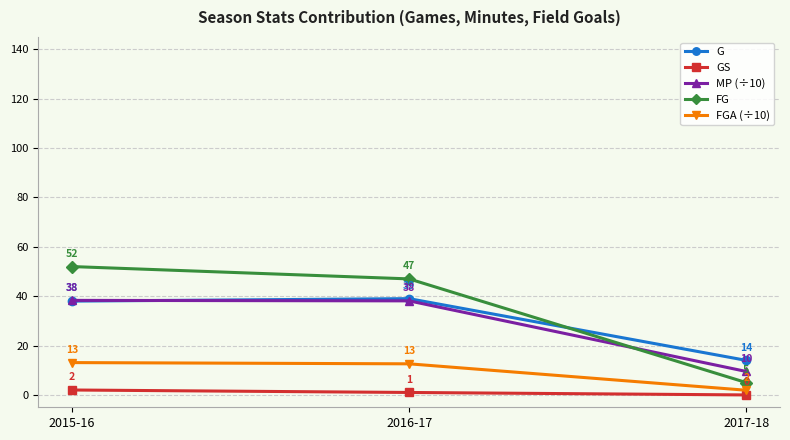

Which series has the largest total across all categories?

FG